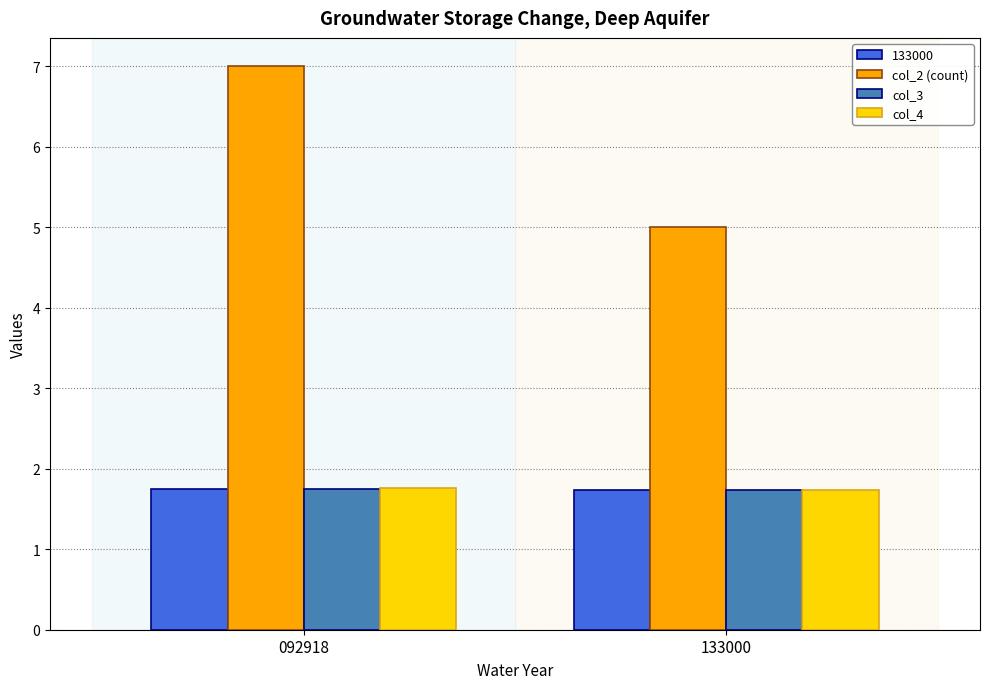

What is the value of the col_4 bar at the 2nd from the left?

1.7